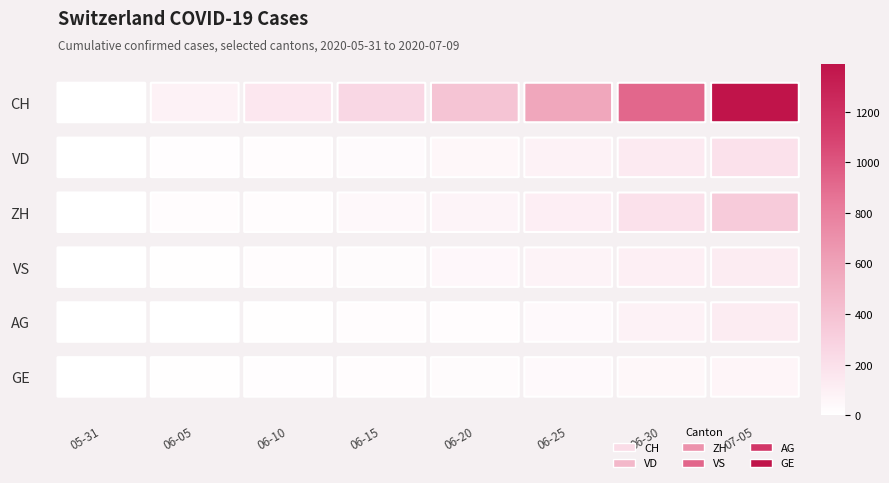

Is the value of ZH at 06-25 greater than the value of GE at 06-30?

Yes